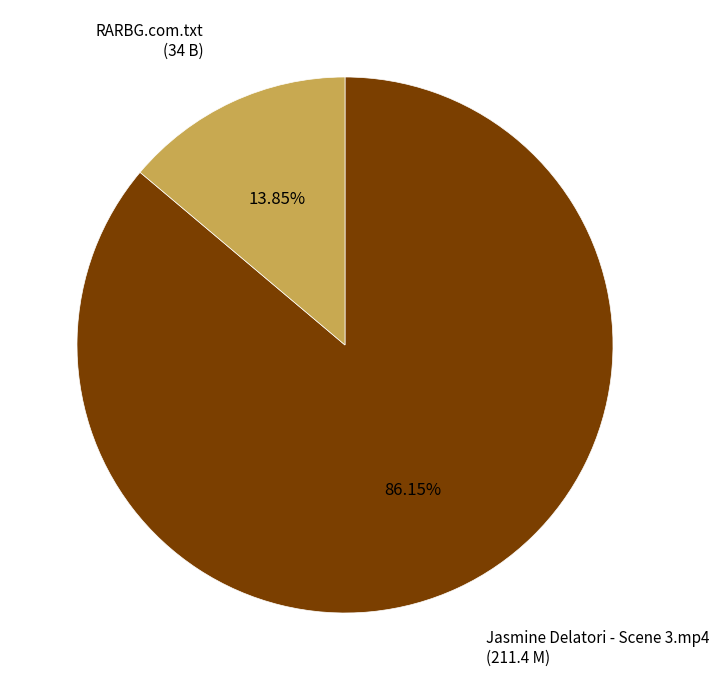

Between RARBG.com.txt and Jasmine Delatori - Scene 3.mp4, which is larger?

Jasmine Delatori - Scene 3.mp4